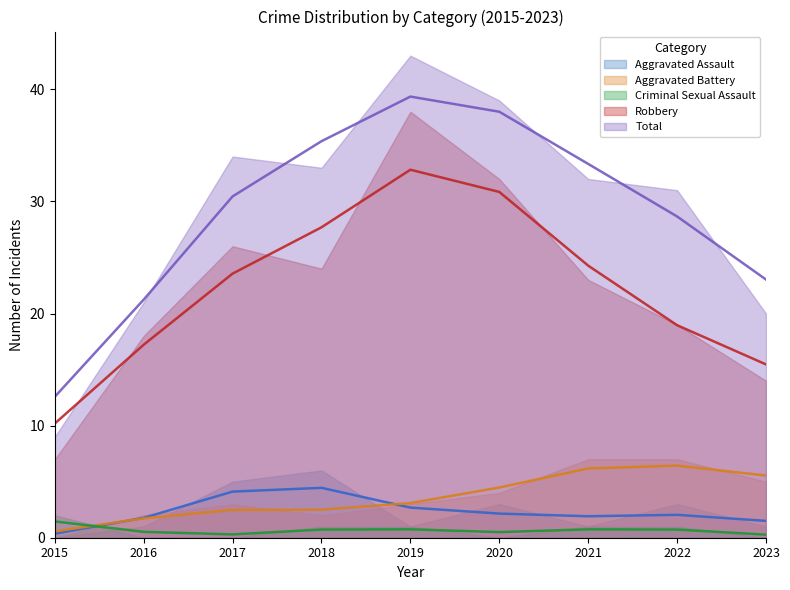

The value of Total at 2023 is 20. True or false?

True